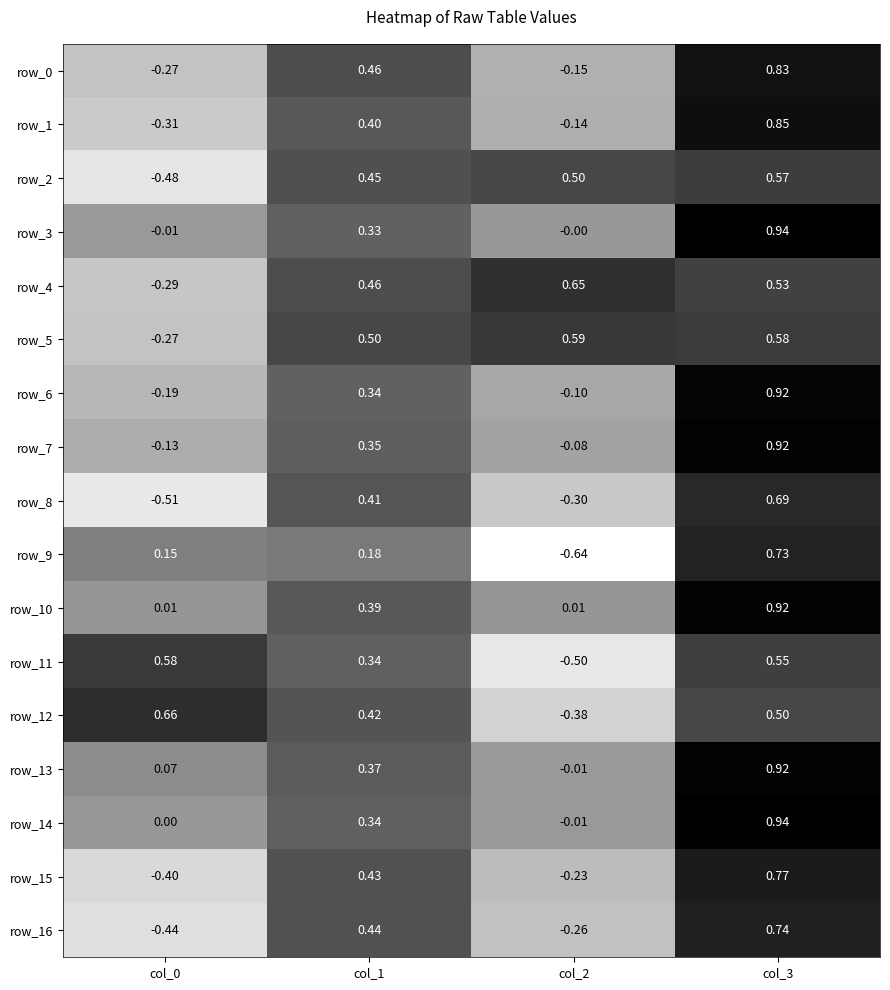

What value does the row_12 series have at col_1?

0.4